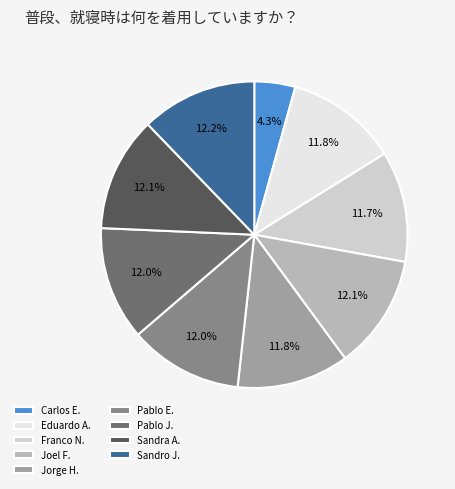

Count the number of slices in the pie.

9